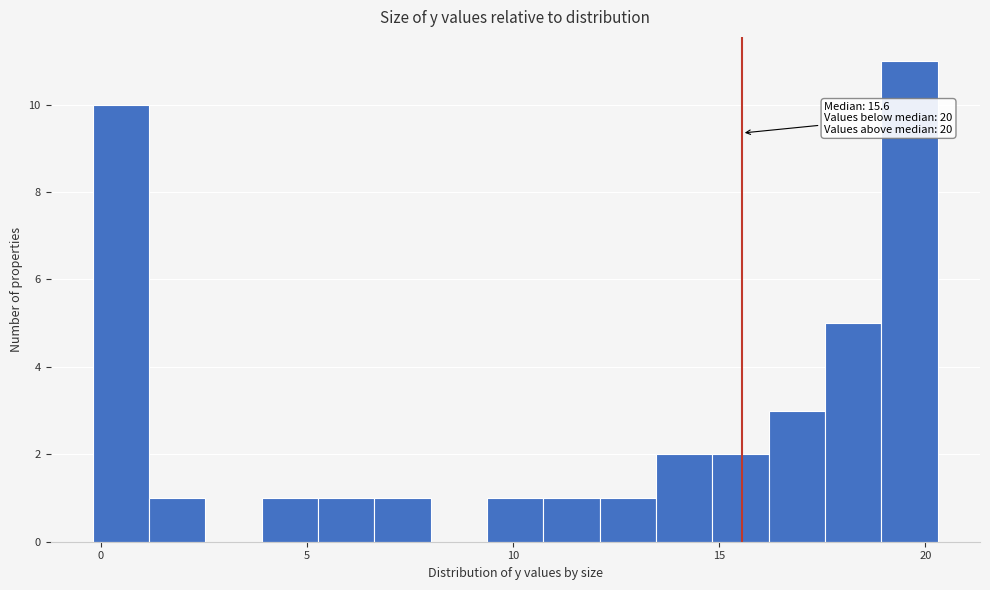

Read against the x-axis, roughly where is the centre of the tallest bar?

19.5